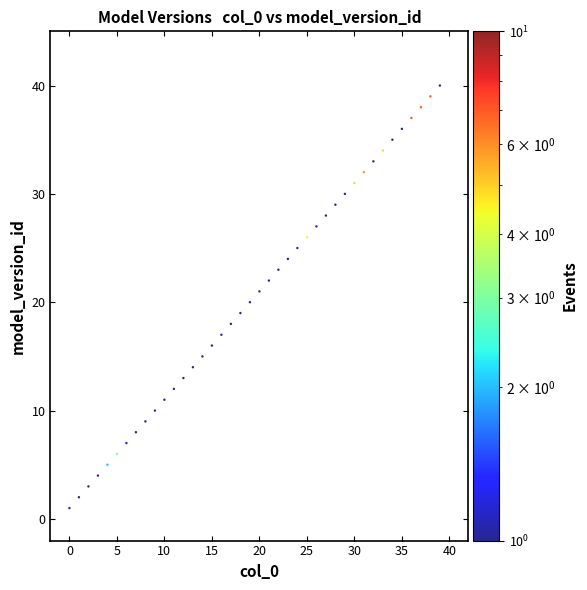

What is the range of Y values (max minus min)?

39